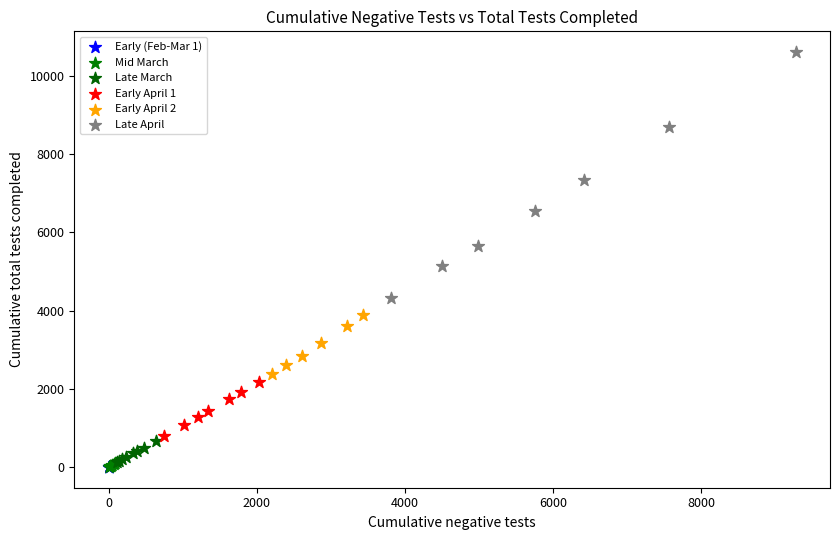

Which series has the largest Y range (max minus min)?

Late April